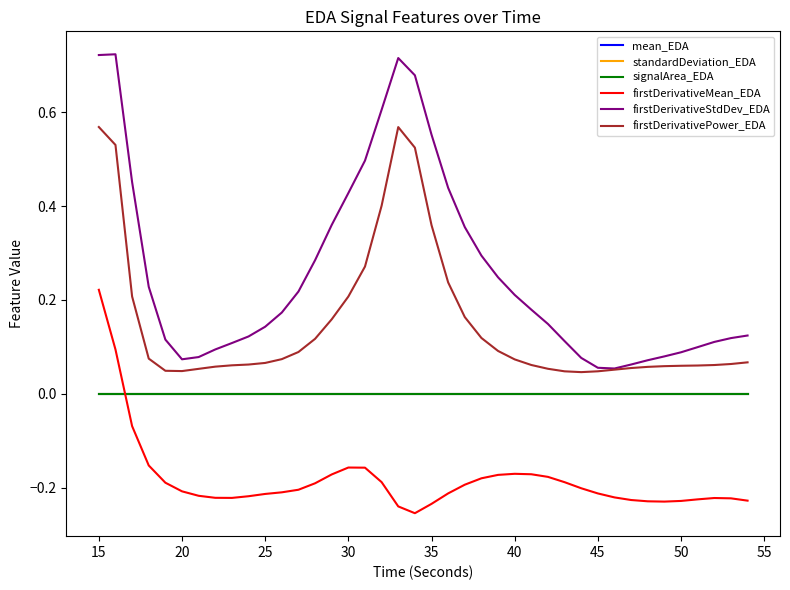

True or false: mean_EDA has more than 1 interior local peaks.

False